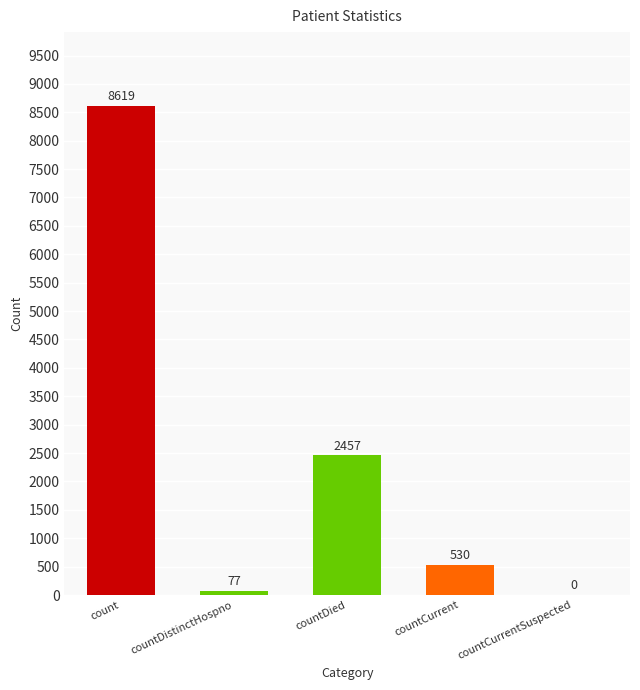

Reading left to right, extract all data points from this chart.

8619	77	2457	530	0